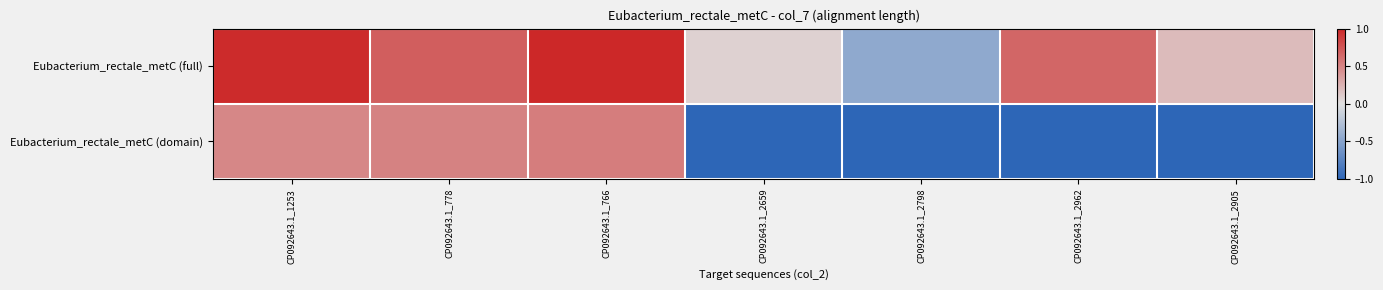

What is the greatest value displayed?

1.0